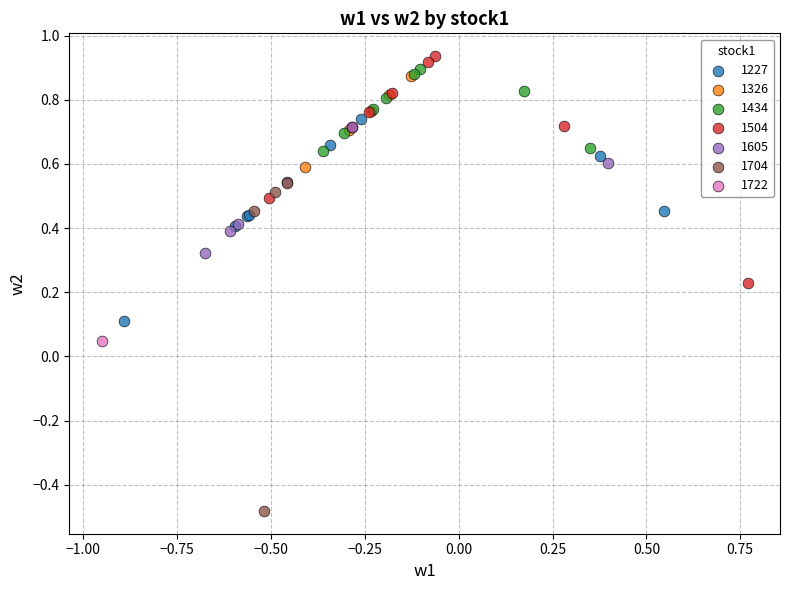

Which series reaches the maximum Y coordinate?

1504